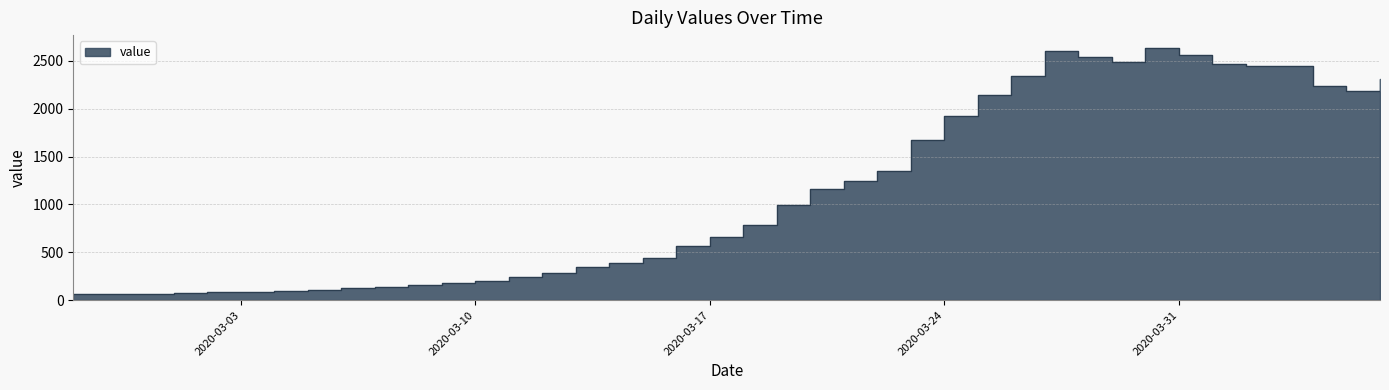

Which category has the lowest value across all series?

2020-02-27